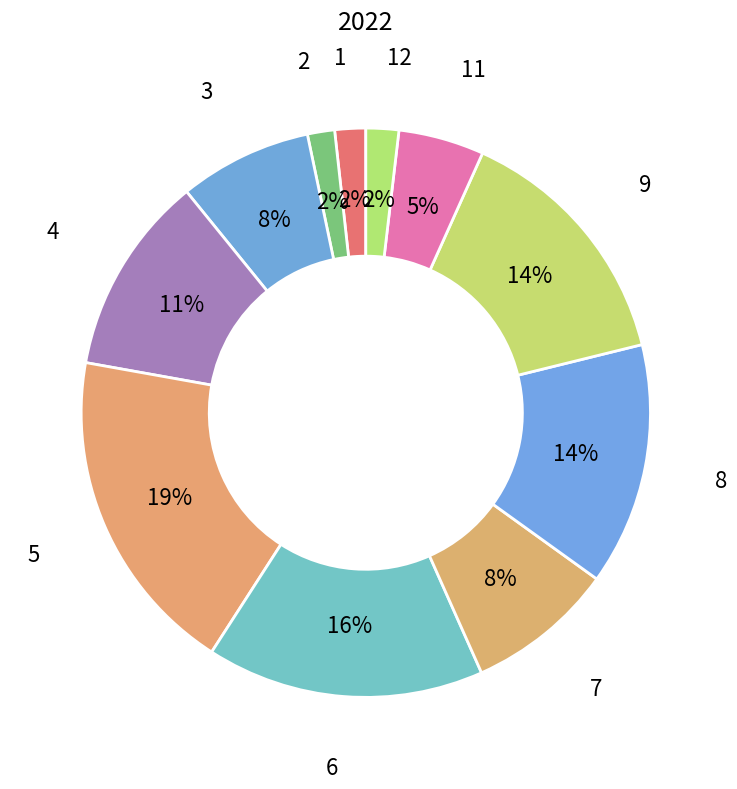

How many segments does this pie chart have?

11